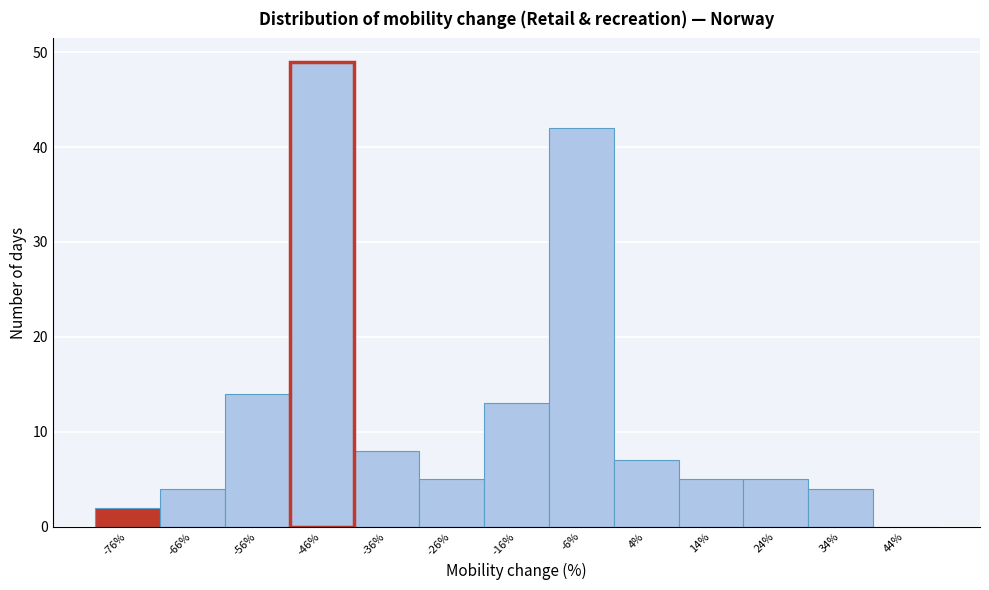

Reading right to left, what are all the values shown in this chart?

44%=0	34%=4	24%=5	14%=5	4%=7	-6%=42	-16%=13	-26%=5	-36%=8	-46%=49	-56%=14	-66%=4	-76%=2